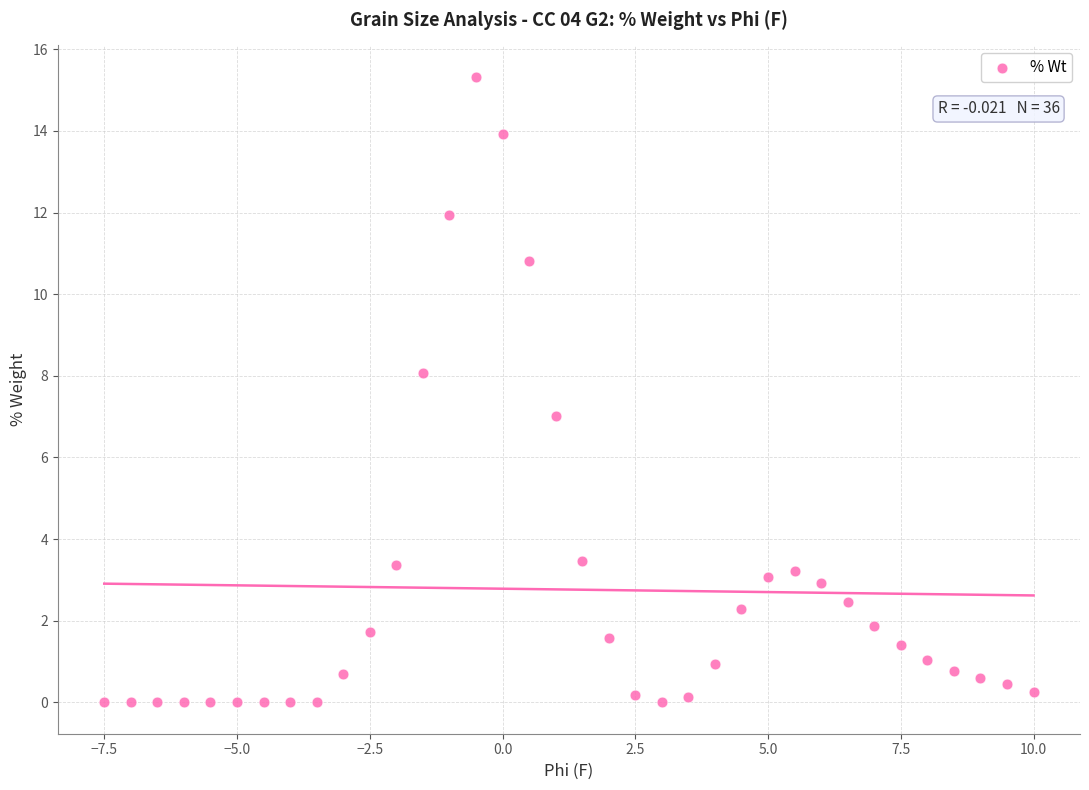

What is the range of X values (max minus min)?

17.5